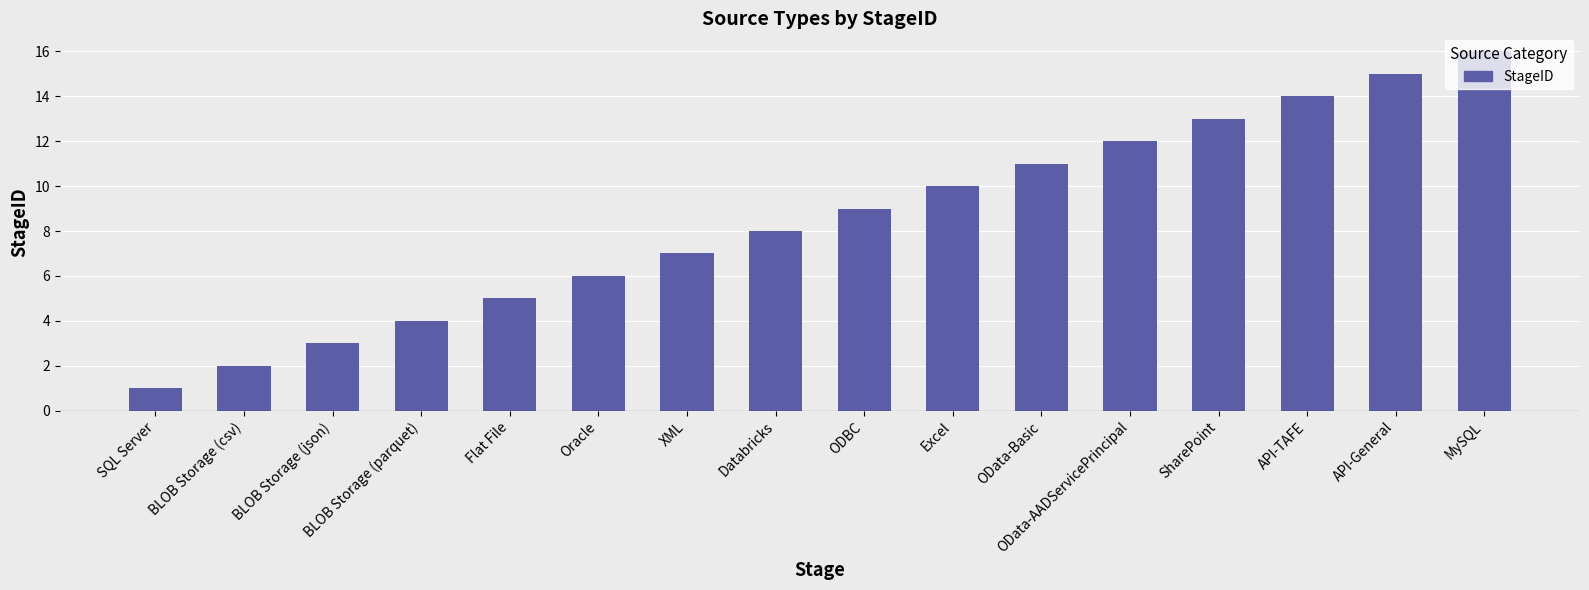

What is the difference between the maximum and minimum values?

15